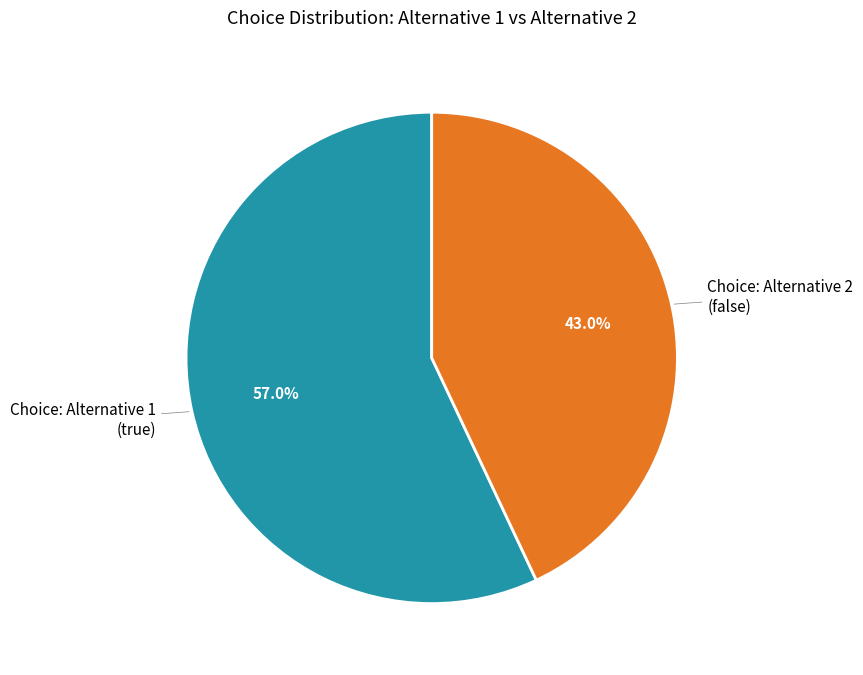

To the nearest percent, what is the average slice percentage?

50%